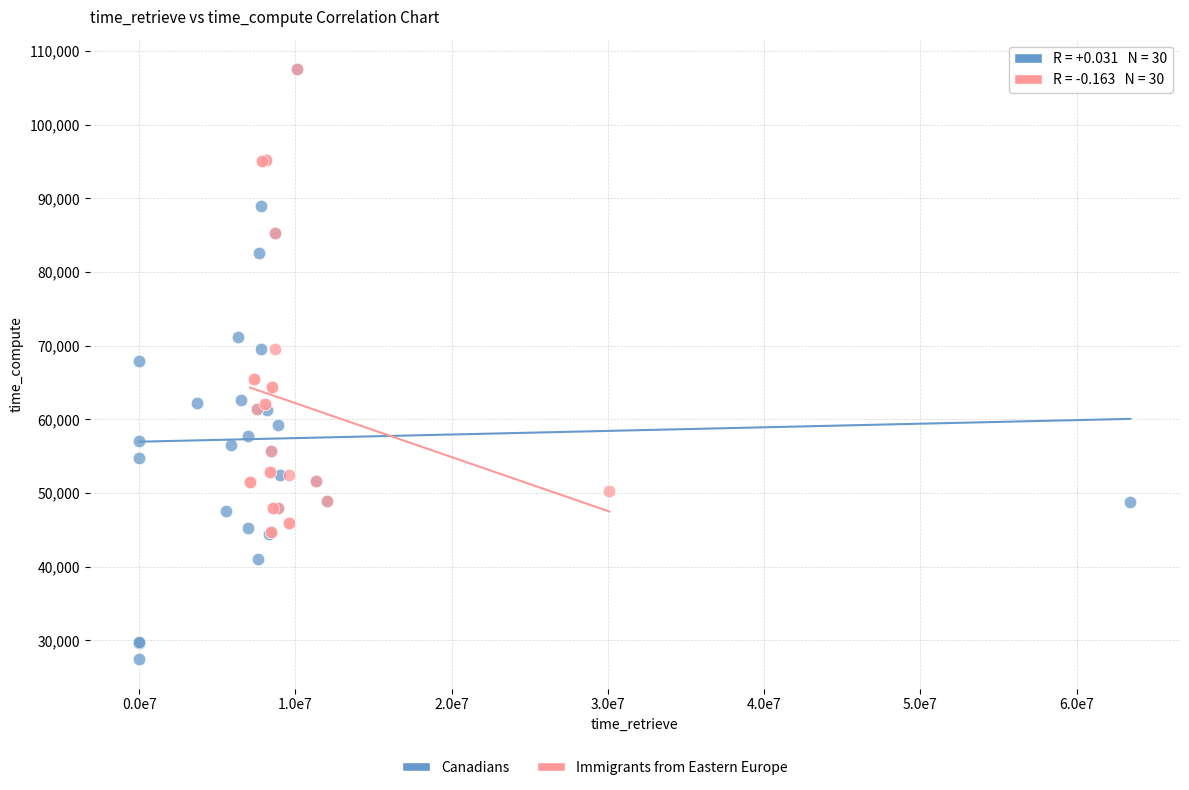

Which series contains the lowest Y value?

Canadians